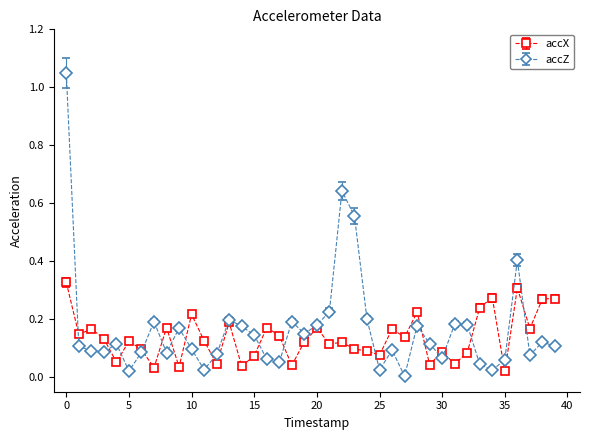

What are all the series names shown in the legend?

accX, accZ